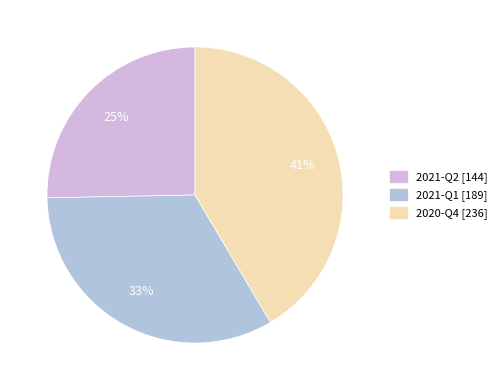

Does 2021-Q2 account for over 50% of the chart?

No